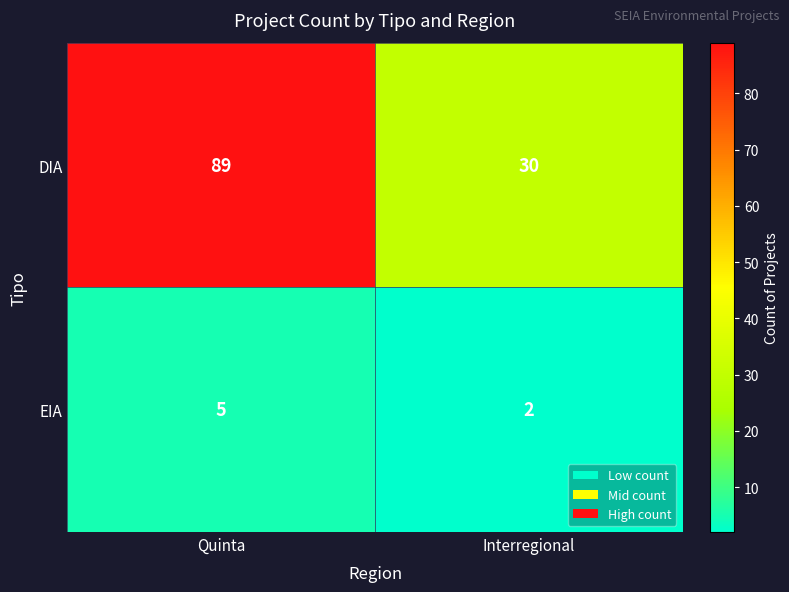

Rank the series by their average value, from highest to lowest.

DIA, EIA